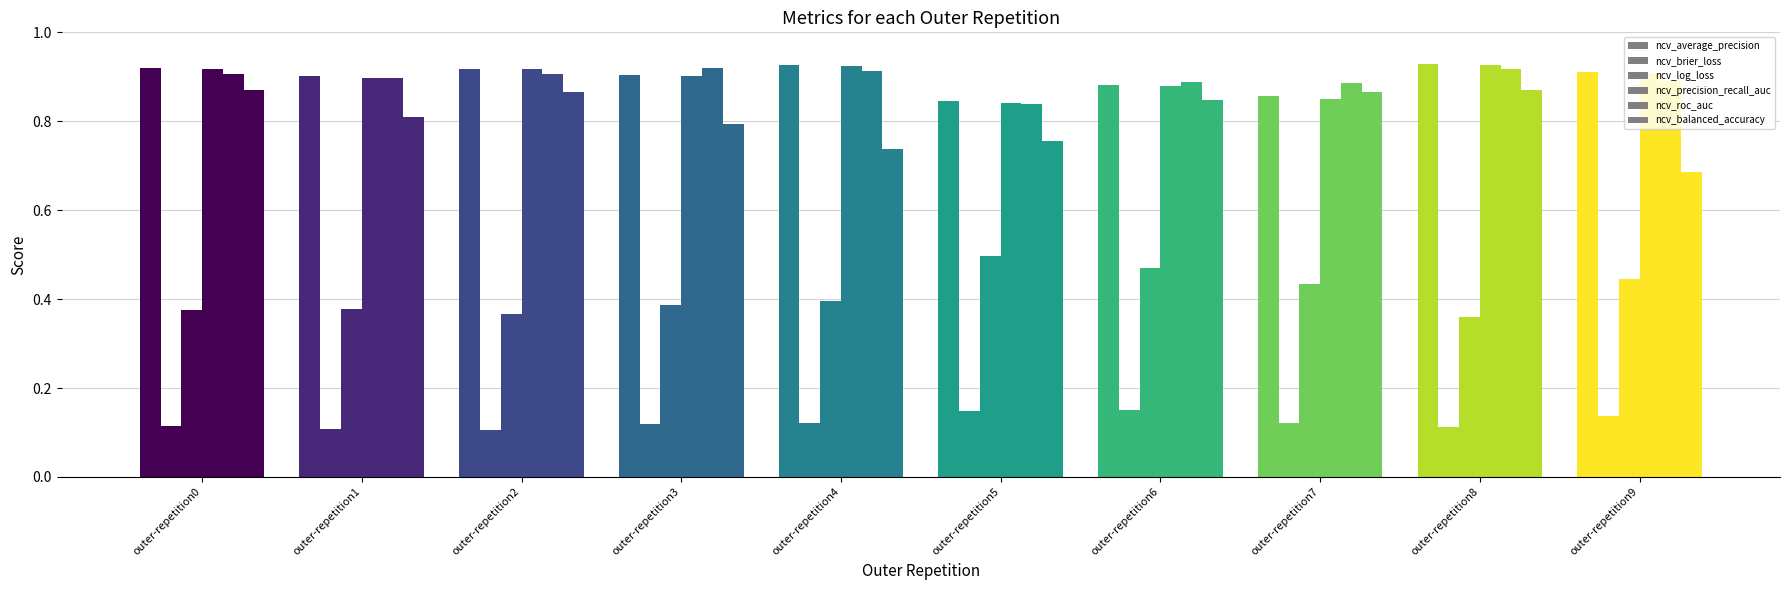

How many bars are there in each group?

6